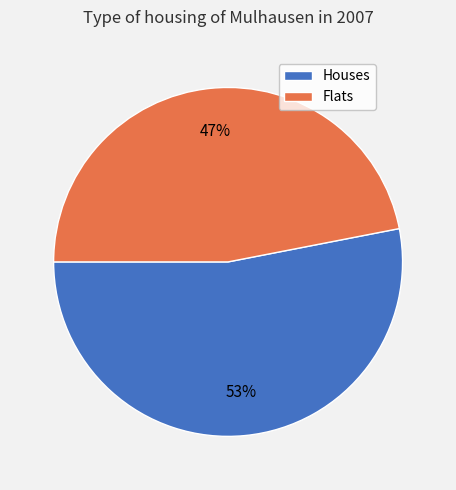

To the nearest percent, what is the difference between the largest and smallest slice percentages?

6%